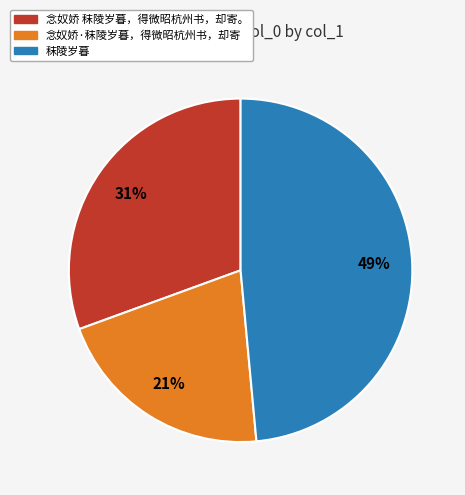

The 念奴娇·秣陵岁暮，得微昭杭州书，却寄 slice represents 21% of the pie. True or false?

True